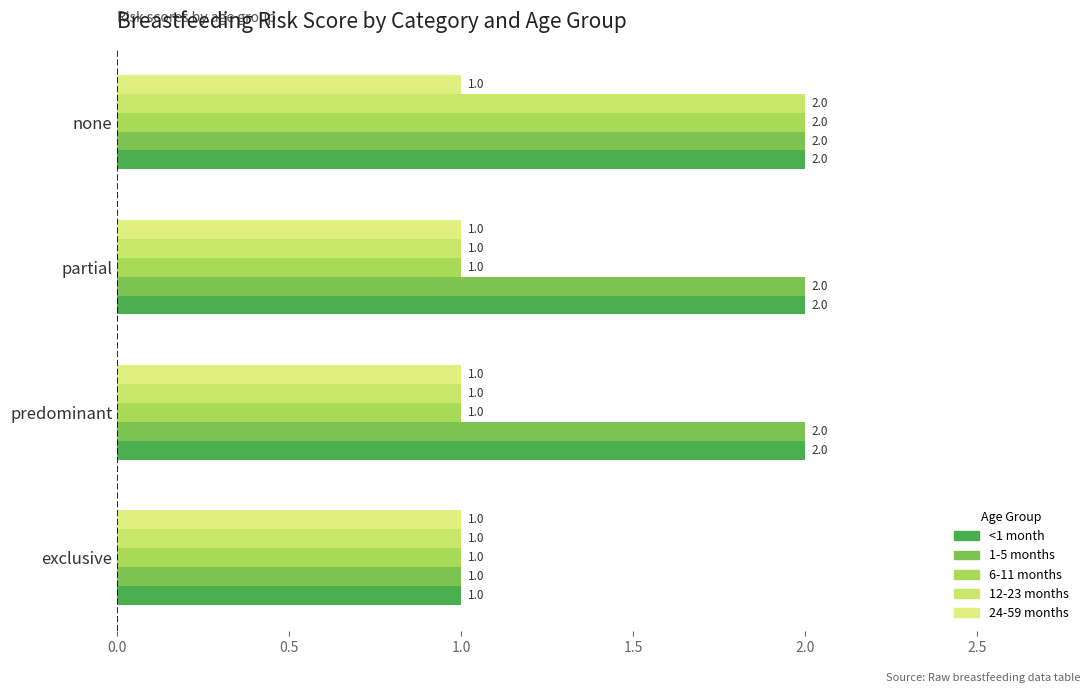

Reading right to left, transcribe all the data shown in this chart.

<1 month: 2.0	2.0	2.0	1.0
1-5 months: 2.0	2.0	2.0	1.0
6-11 months: 2.0	1.0	1.0	1.0
12-23 months: 2.0	1.0	1.0	1.0
24-59 months: 0.1	0.1	0.1	0.1